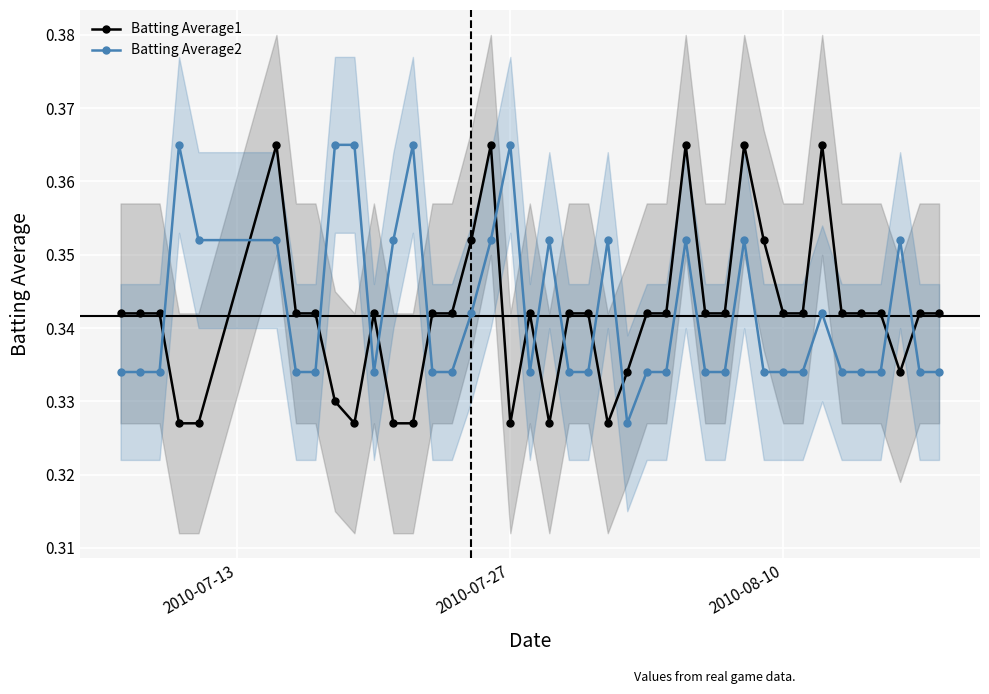

What is the value of the Batting Average2 point at the 25th from the left?

0.3